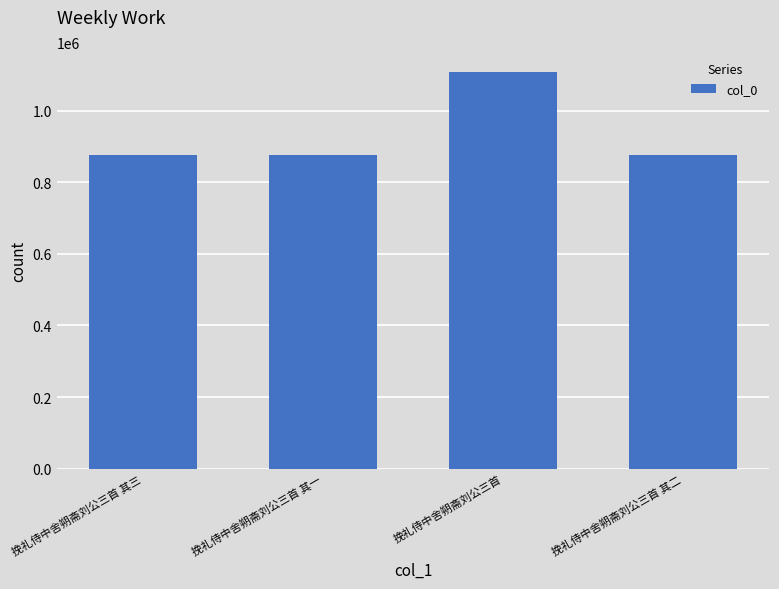

What is the approximate value at 挽礼侍中舍朔斋刘公三首 其一?

877440